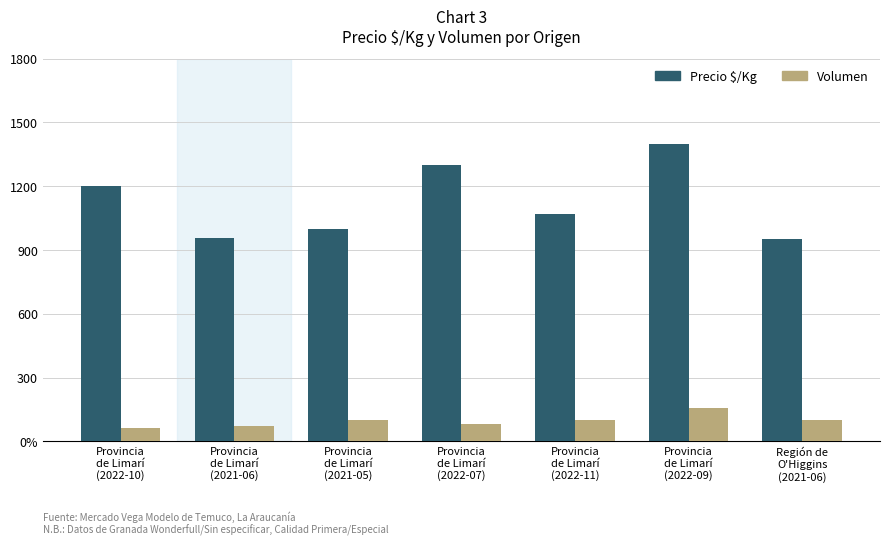

Which series changed the most between Provincia
de Limarí
(2022-10) and Provincia
de Limarí
(2022-07)?

Precio $/Kg